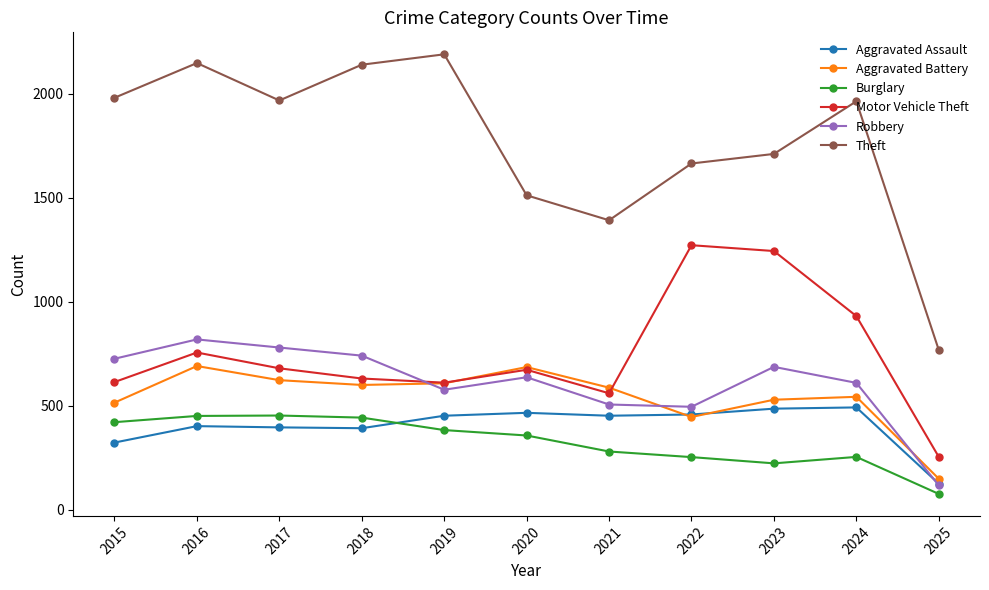

Rank the series by their maximum value, from lowest to highest.

Burglary, Aggravated Assault, Aggravated Battery, Robbery, Motor Vehicle Theft, Theft